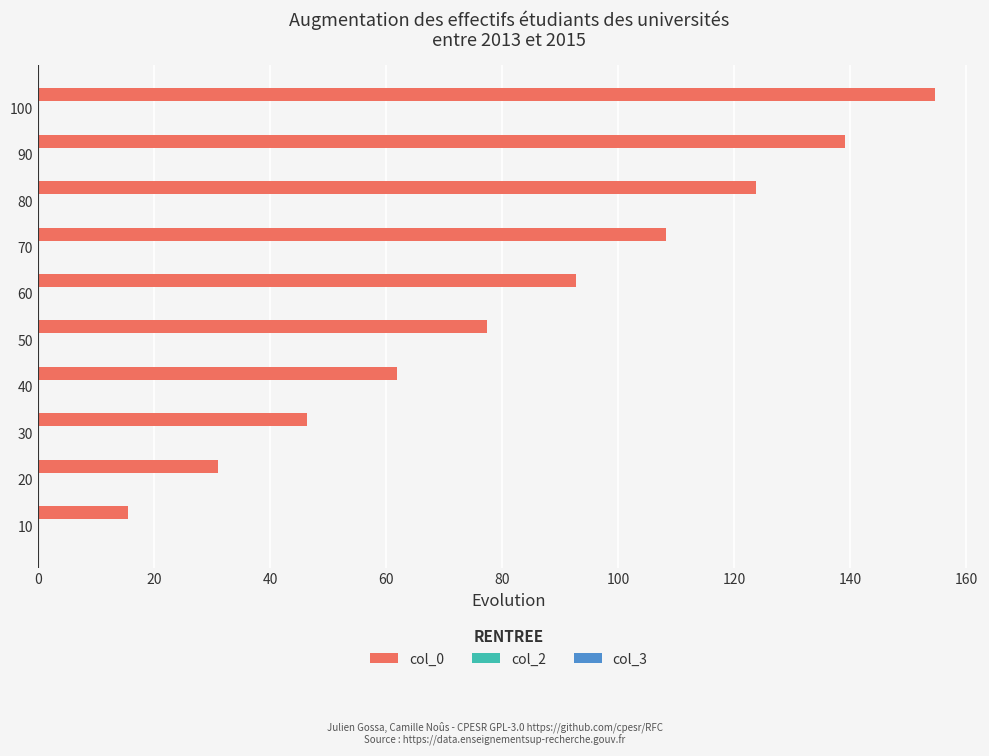

What is the sum of all col_0 values?

850.8